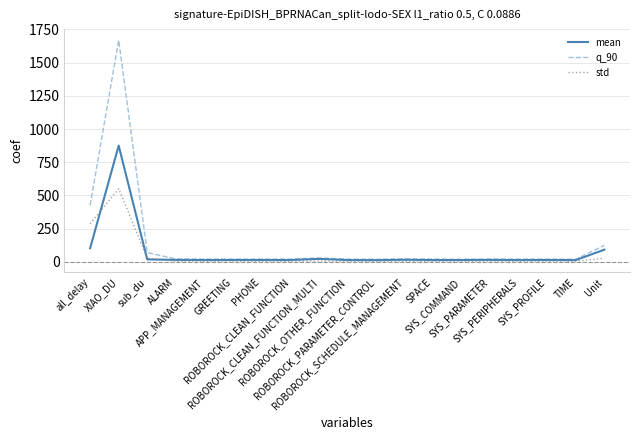

Read the mean value at all_delay.

102.8